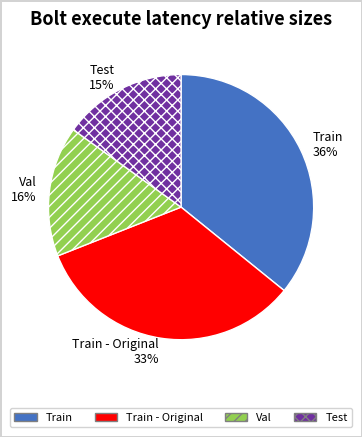

Does any single category account for the majority?

No